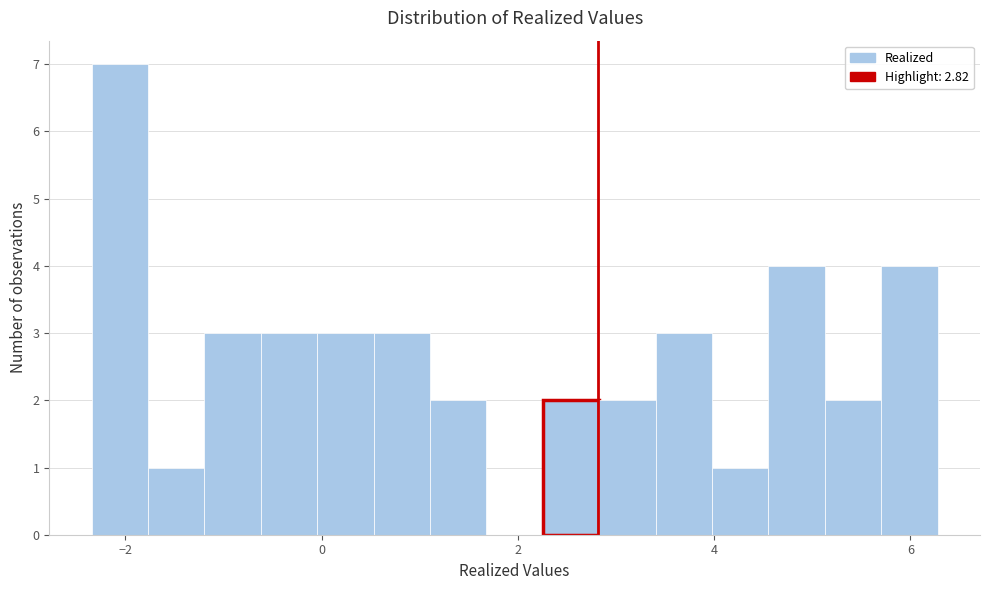

Around what value on the x-axis is the tallest bar? Give the approximate position of its centre, as read against the axis.

-2.0